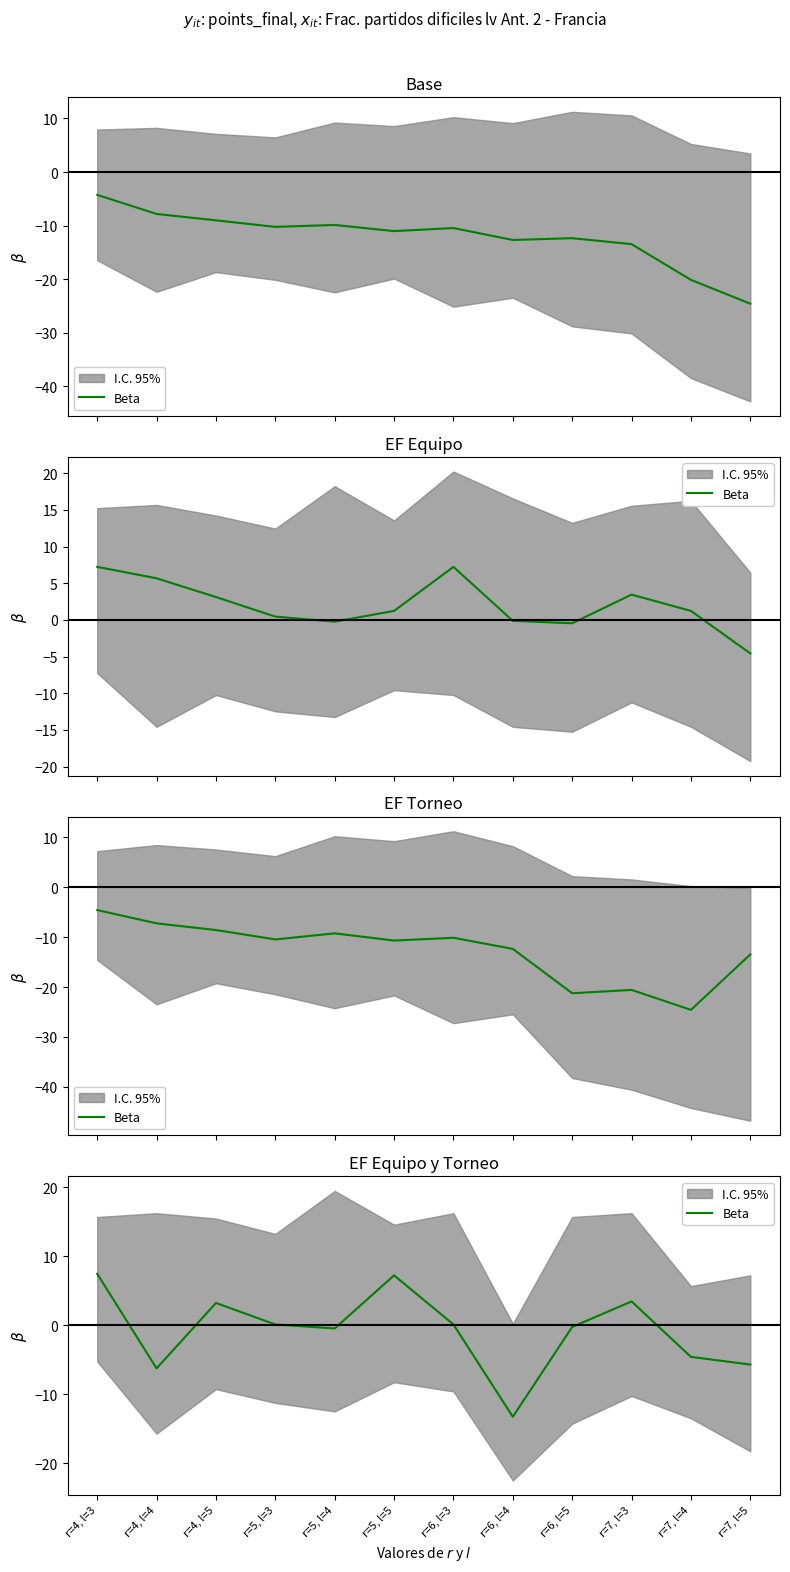

List the labels in order of value, largest first.

r=4, l=3, r=5, l=5, r=7, l=3, r=4, l=5, r=5, l=3, r=6, l=3, r=6, l=5, r=5, l=4, r=7, l=4, r=7, l=5, r=4, l=4, r=6, l=4